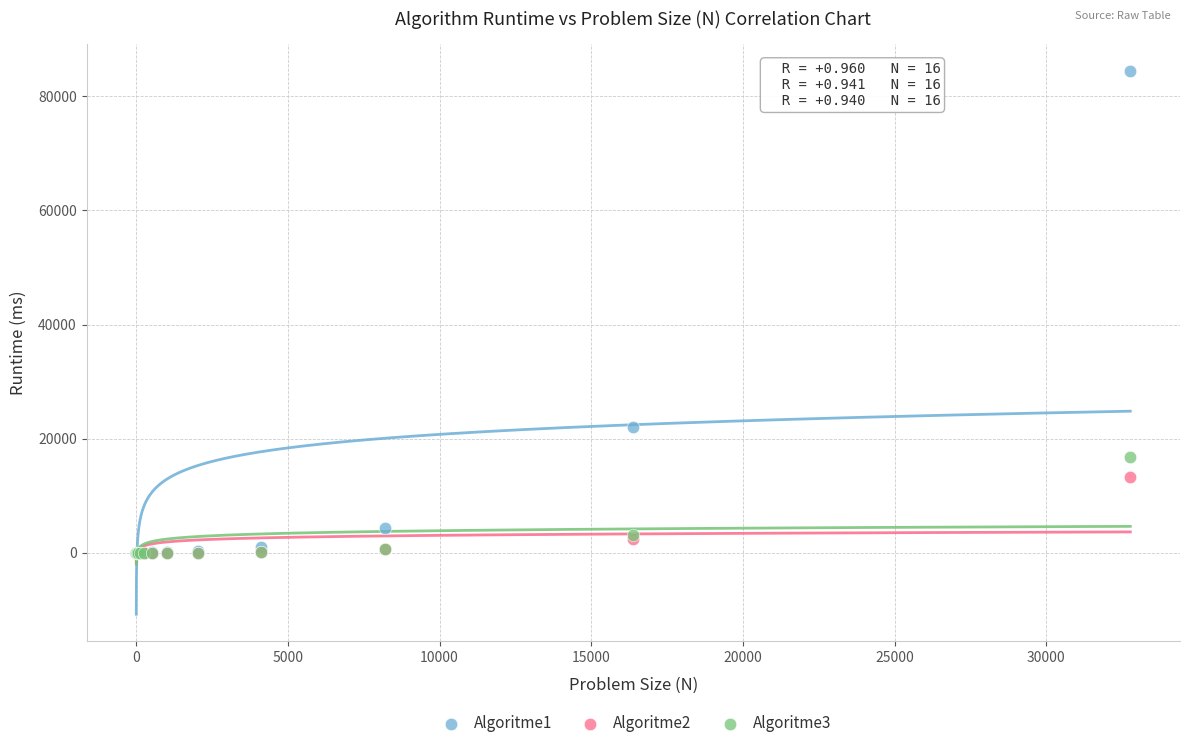

Across all series, what Y value is closest to 42199?

22048.9